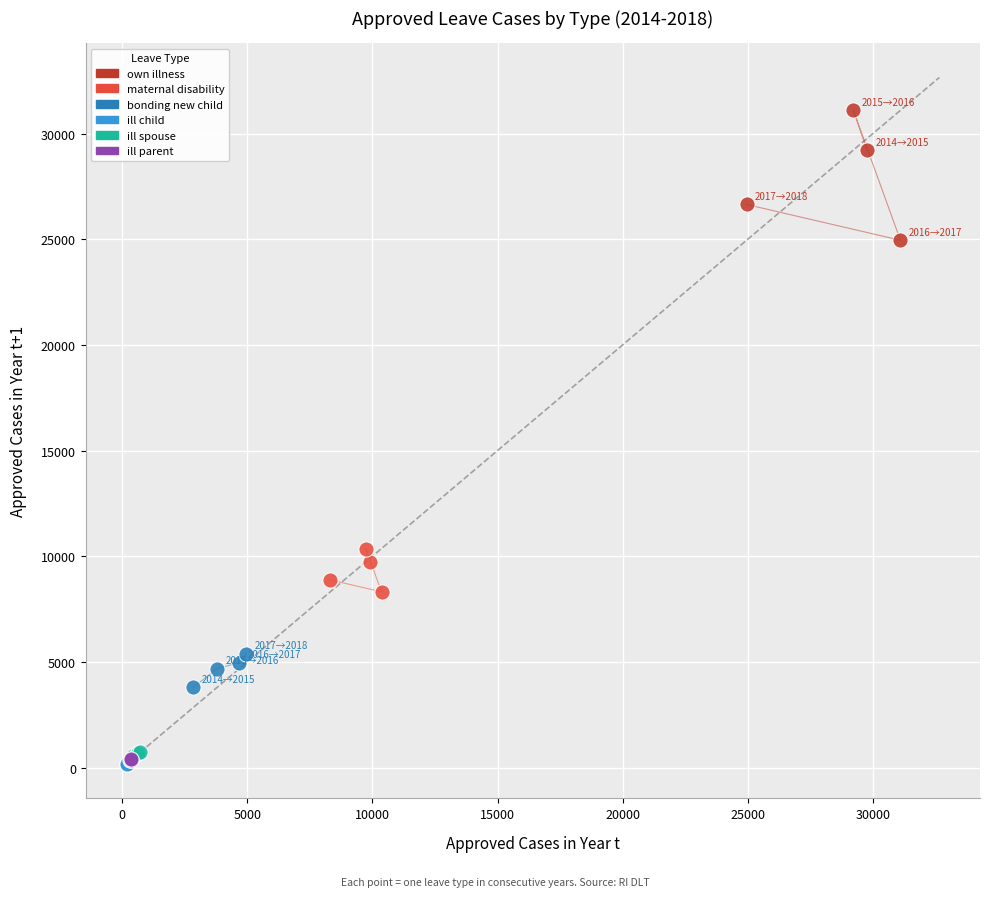

Which series contains the highest Y value?

own illness